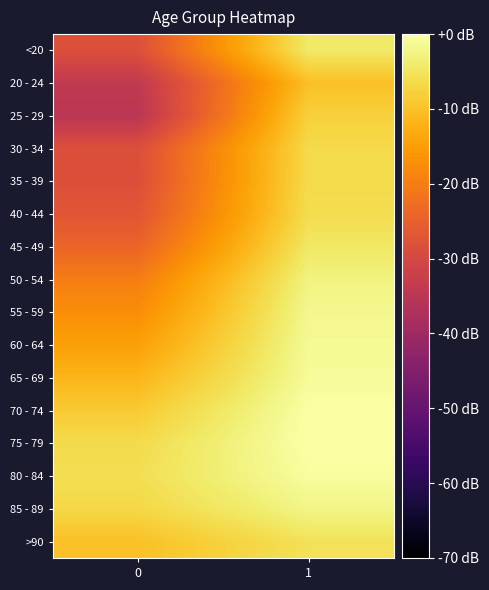

Reading left to right, extract all data points from this chart.

<20: 0=-28.2	1=-4.3
20 - 24: 0=-34.0	1=-10.2
25 - 29: 0=-34.9	1=-7.9
30 - 34: 0=-28.4	1=-6.5
35 - 39: 0=-28.2	1=-6.5
40 - 44: 0=-27.0	1=-6.1
45 - 49: 0=-24.1	1=-4.5
50 - 54: 0=-19.9	1=-2.6
55 - 59: 0=-17.4	1=-1.7
60 - 64: 0=-14.6	1=-1.3
65 - 69: 0=-11.6	1=-1.0
70 - 74: 0=-8.7	1=-0.1
75 - 79: 0=-6.4	1=0.0
80 - 84: 0=-5.8	1=-0.6
85 - 89: 0=-6.9	1=-2.2
>90: 0=-10.1	1=-5.4